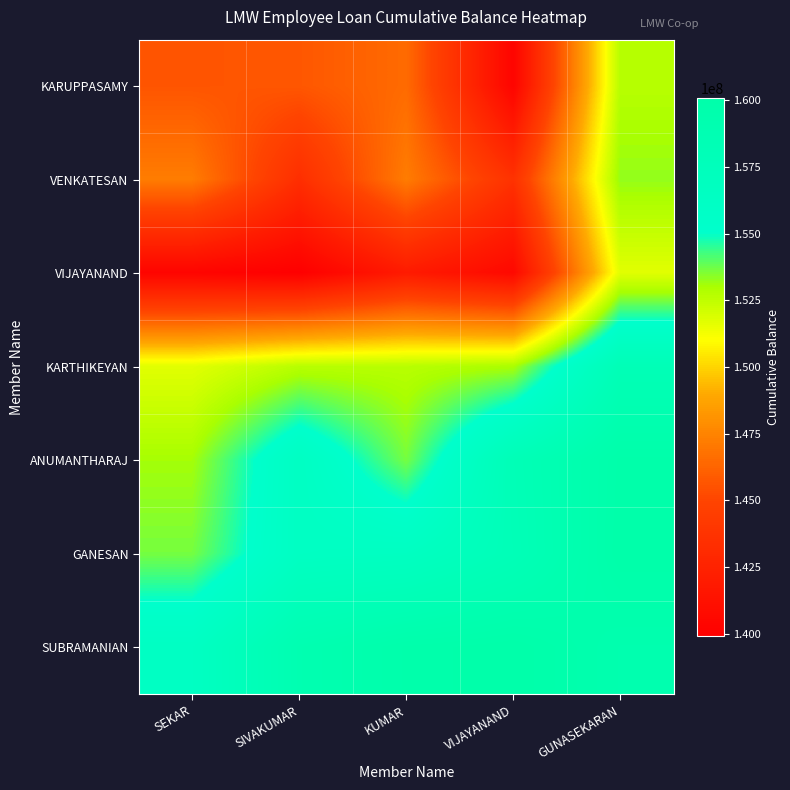

At how many categories does at least one series exceed 155375014?

5